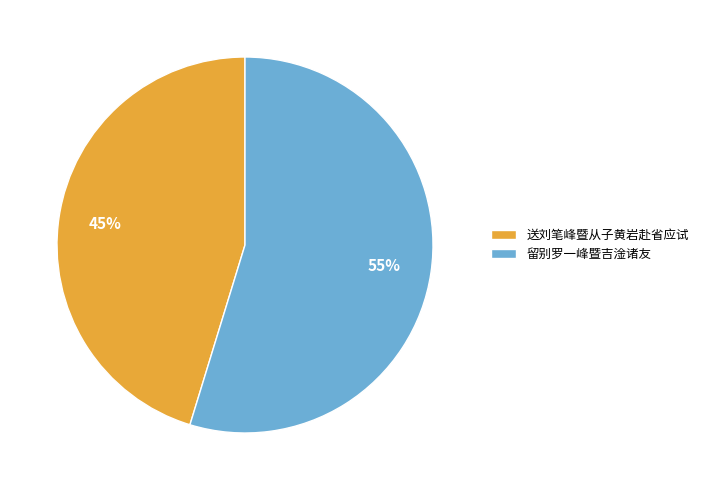

Is it true that 留别罗一峰暨吉淦诸友 is 55% of the pie?

True